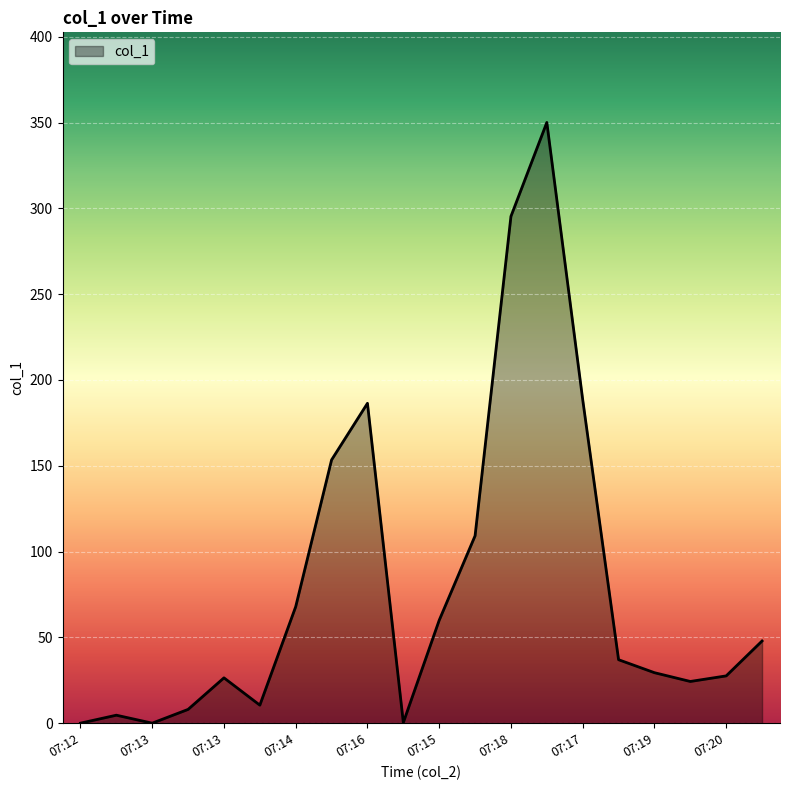

What is the maximum value shown in the chart?

350.0